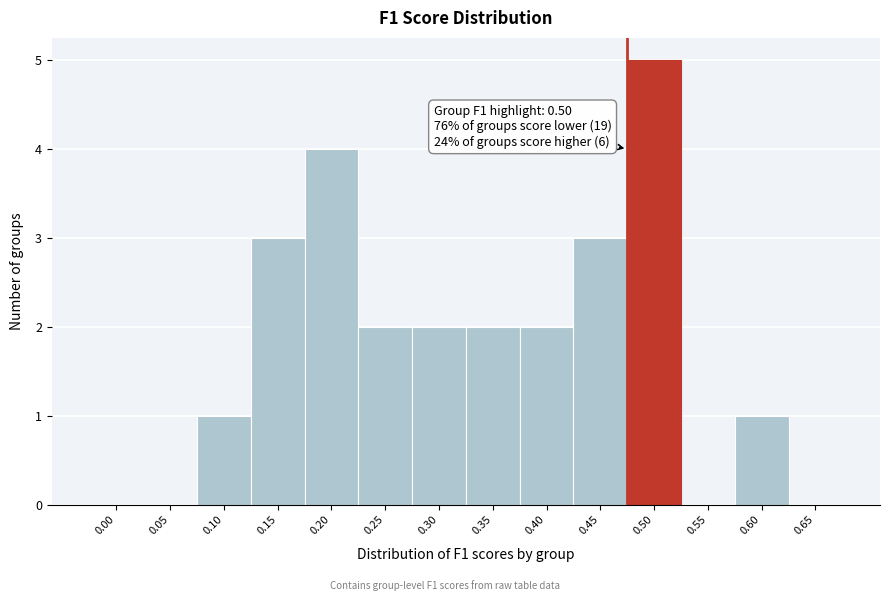

Reading left to right, what are all the values shown in this chart?

0.00=0	0.05=0	0.10=1	0.15=3	0.20=4	0.25=2	0.30=2	0.35=2	0.40=2	0.45=3	0.50=5	0.55=0	0.60=1	0.65=0